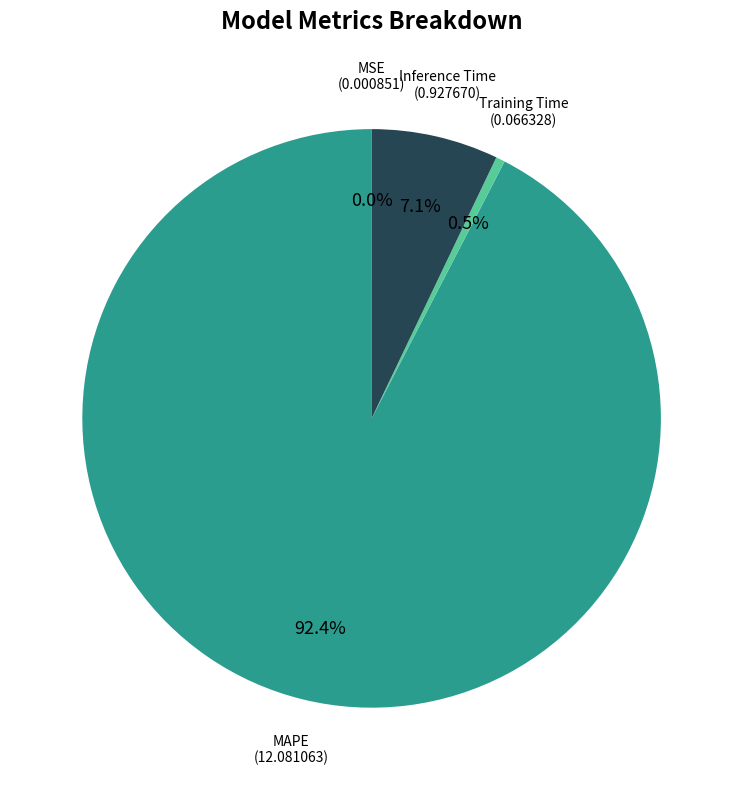

What is the largest slice in the pie chart?

MAPE